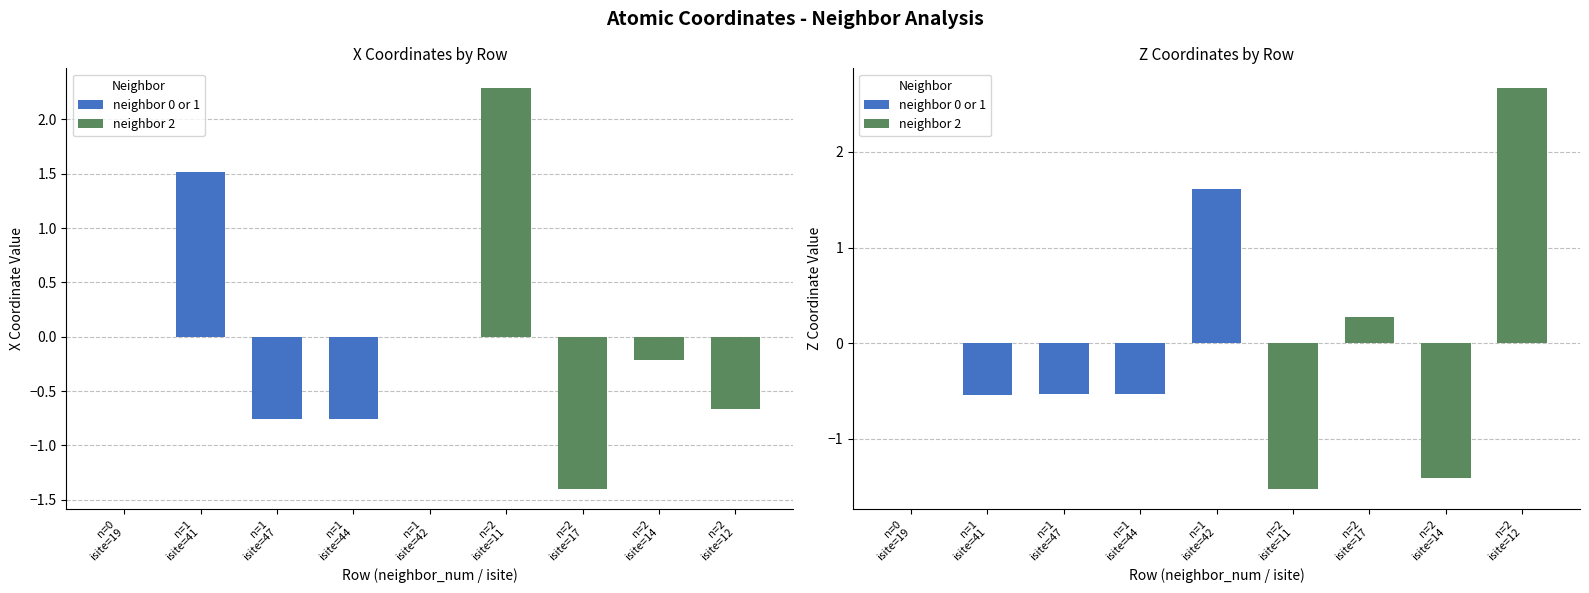

At how many categories does at least one series exceed 0?

5